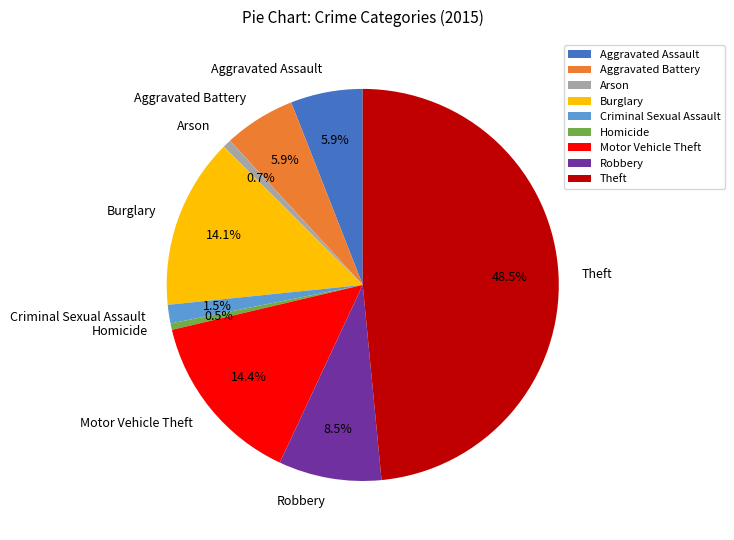

What is the ratio of the value at Aggravated Battery to the value at Homicide?

11.1